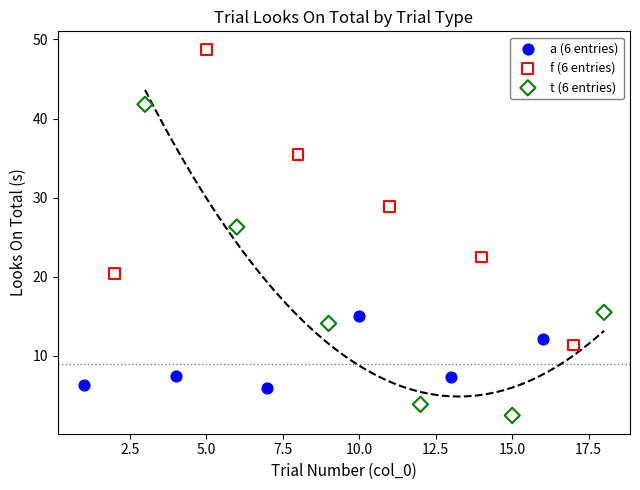

Which series has the largest Y range (max minus min)?

t (6 entries)